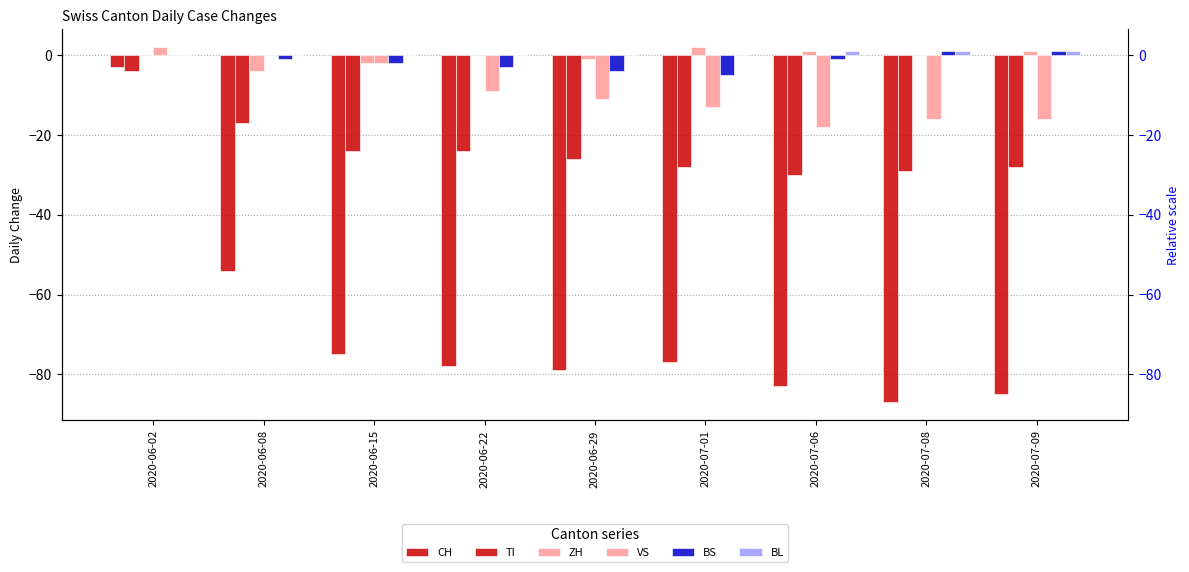

Which has a higher value, 2020-07-06 or 2020-06-08?

2020-06-08